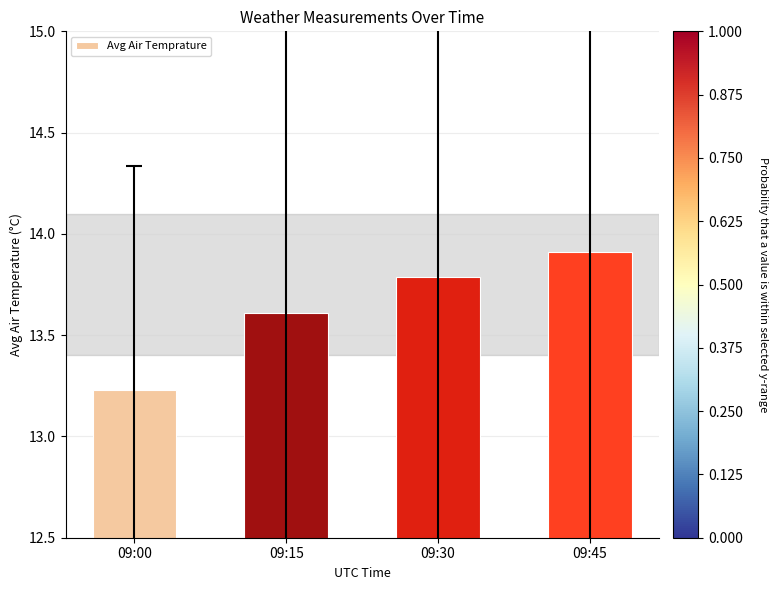

Where is the data nearest to the value 13?

09:00